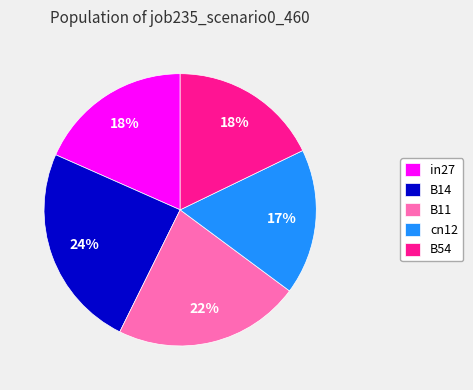

Combined, do in27 and cn12 account for over 50%?

No